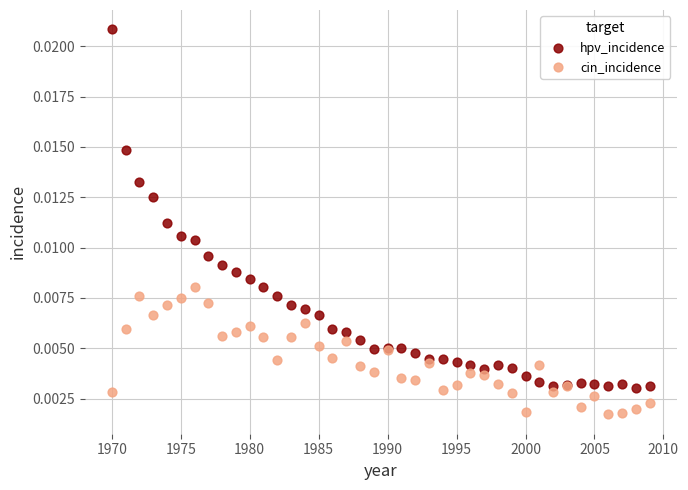

Which series has the widest spread of Y values?

hpv_incidence